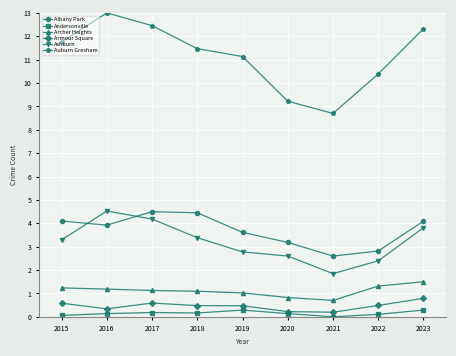

Is the value of Auburn Gresham at 2020 greater than the value of Armour Square at 2017?

Yes